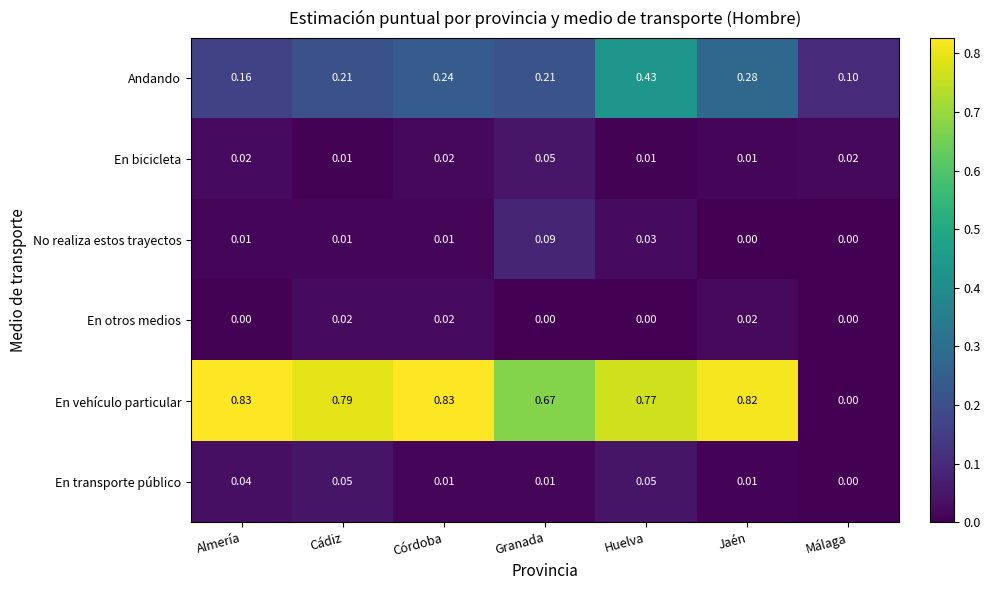

Between Cádiz and Málaga, which series saw the biggest shift?

En vehículo particular